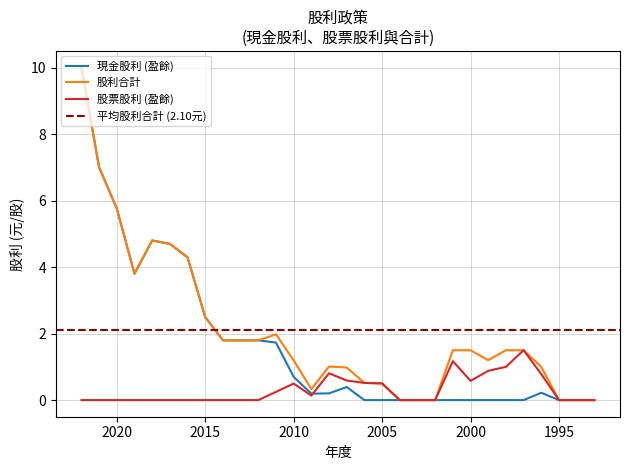

Between 2016 and 1994, which series saw the biggest shift?

現金股利 (盈餘)